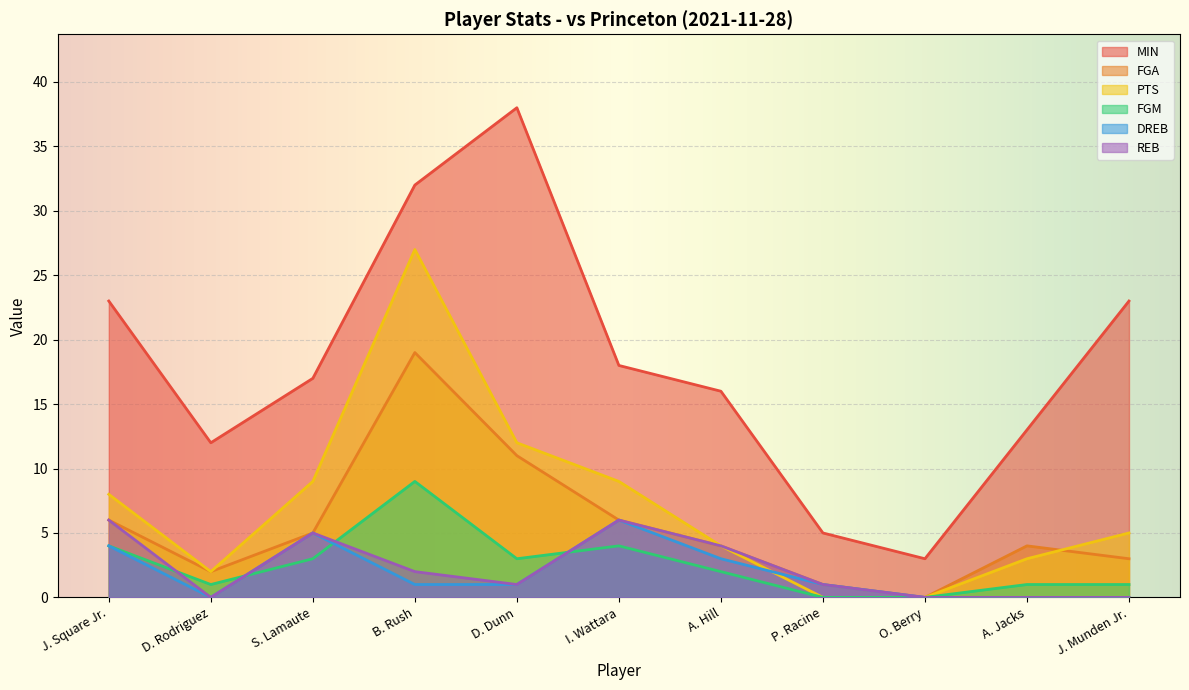

At which label does DREB reach its minimum?

D. Rodriguez